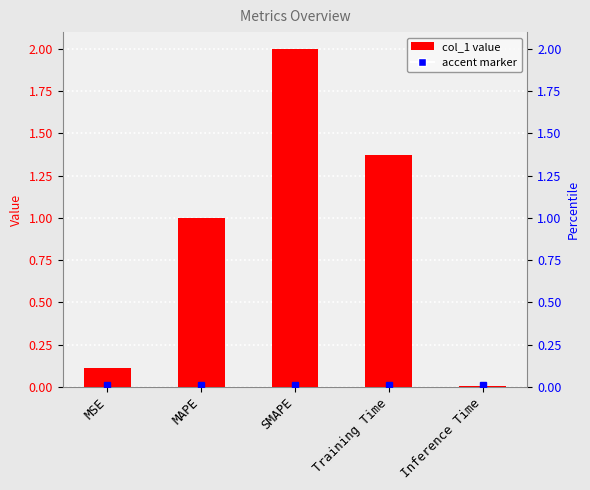

Reading right to left, list all the values displayed in this chart.

0.0	1.4	2.0	1.0	0.1